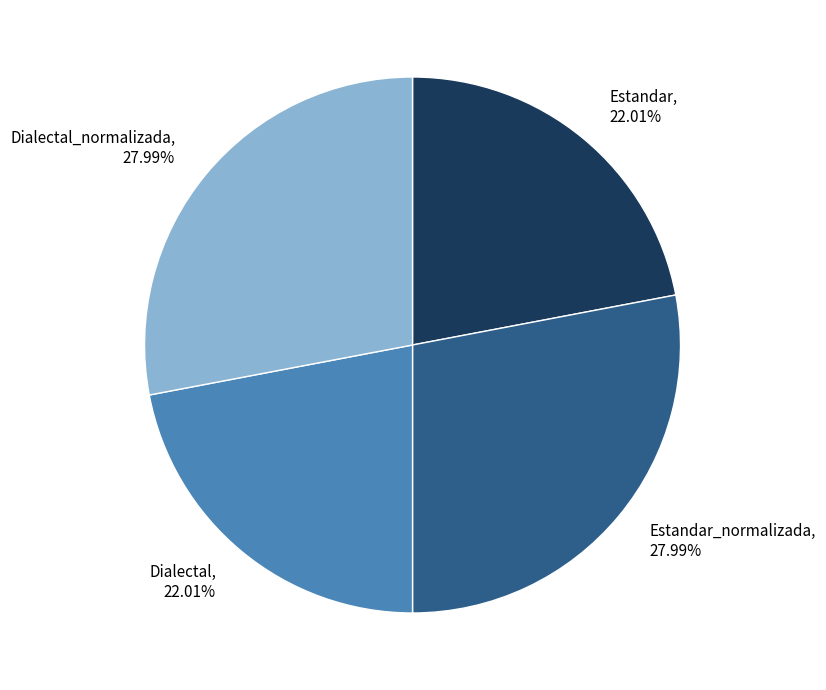

Is there a majority slice in this chart?

No